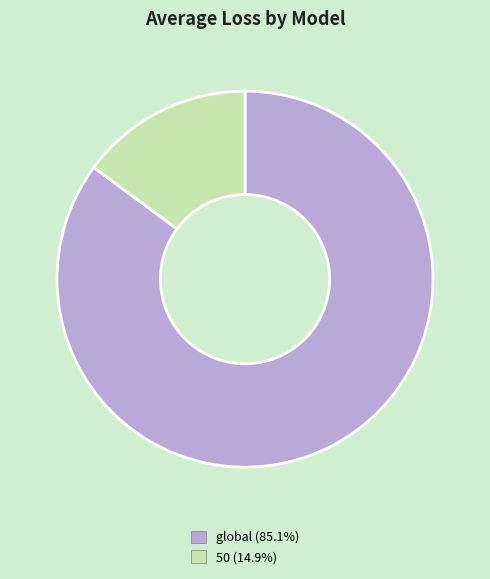

Do global and 50 together represent more than half of the pie?

Yes